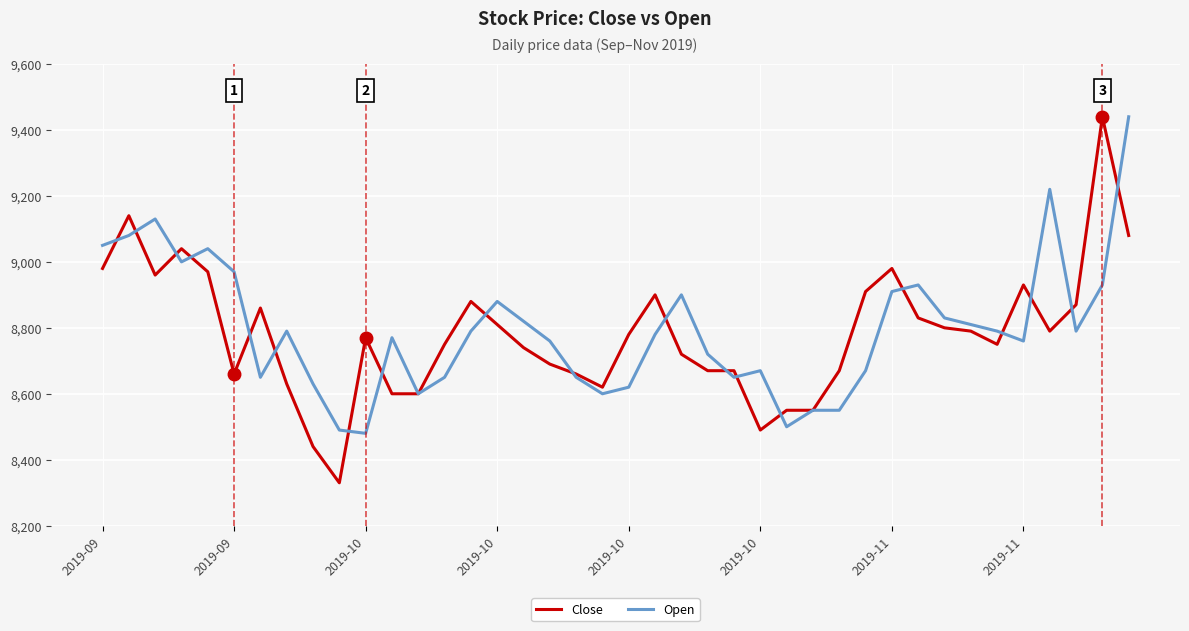

What is the difference between the second highest and second lowest values in the Open series?

730